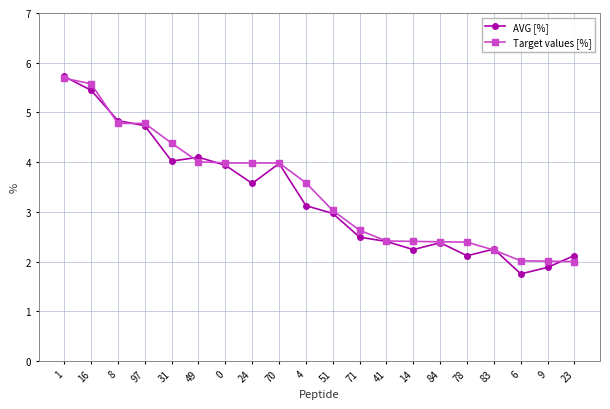

What is the label of the 6th point from the left?

49